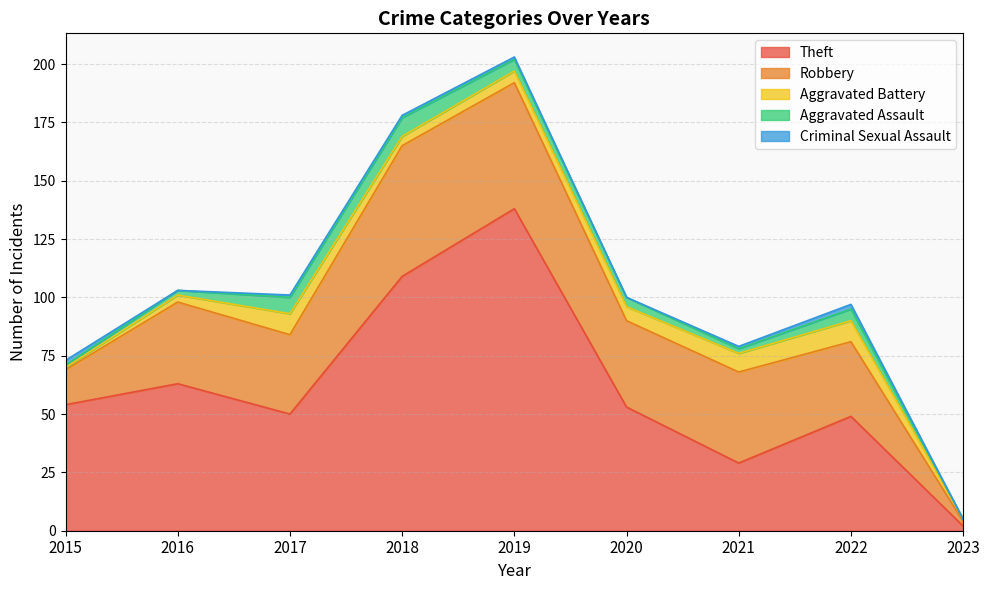

How many categories are shown in the chart?

9